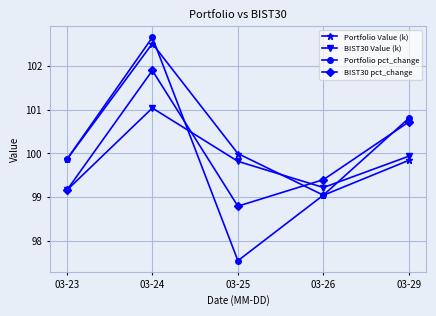

What is the value of the Portfolio Value (k) point at the 3rd from the left?

100.0